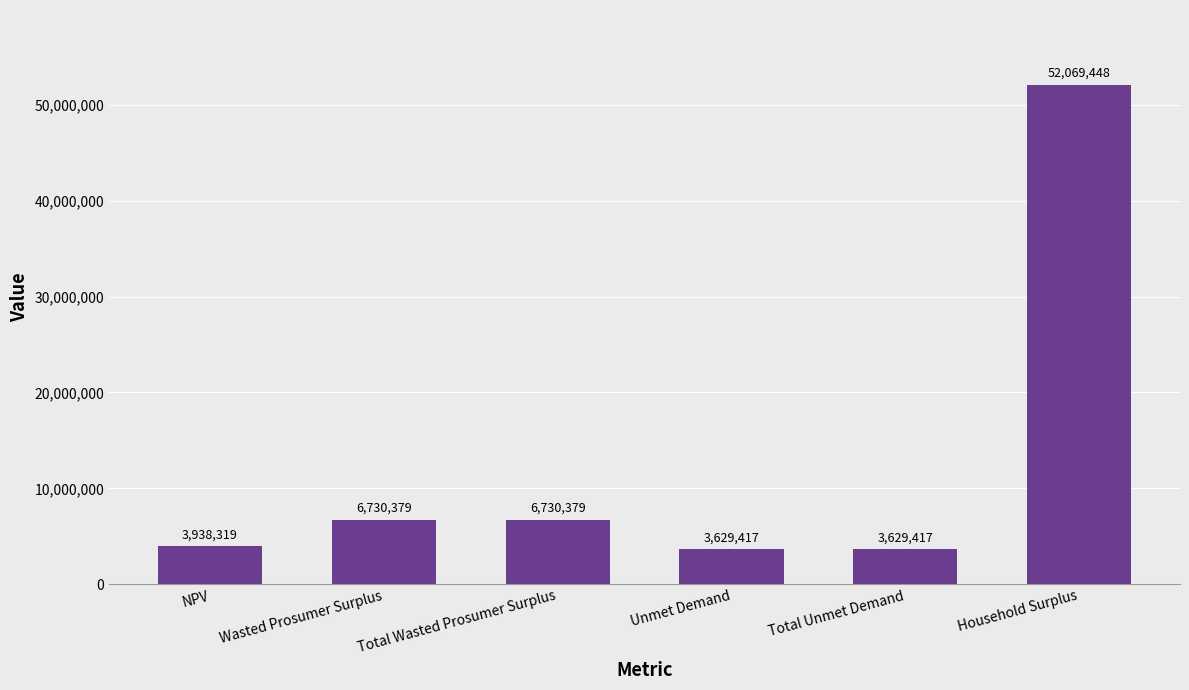

What is the difference between the values at Unmet Demand and NPV?

308902.5